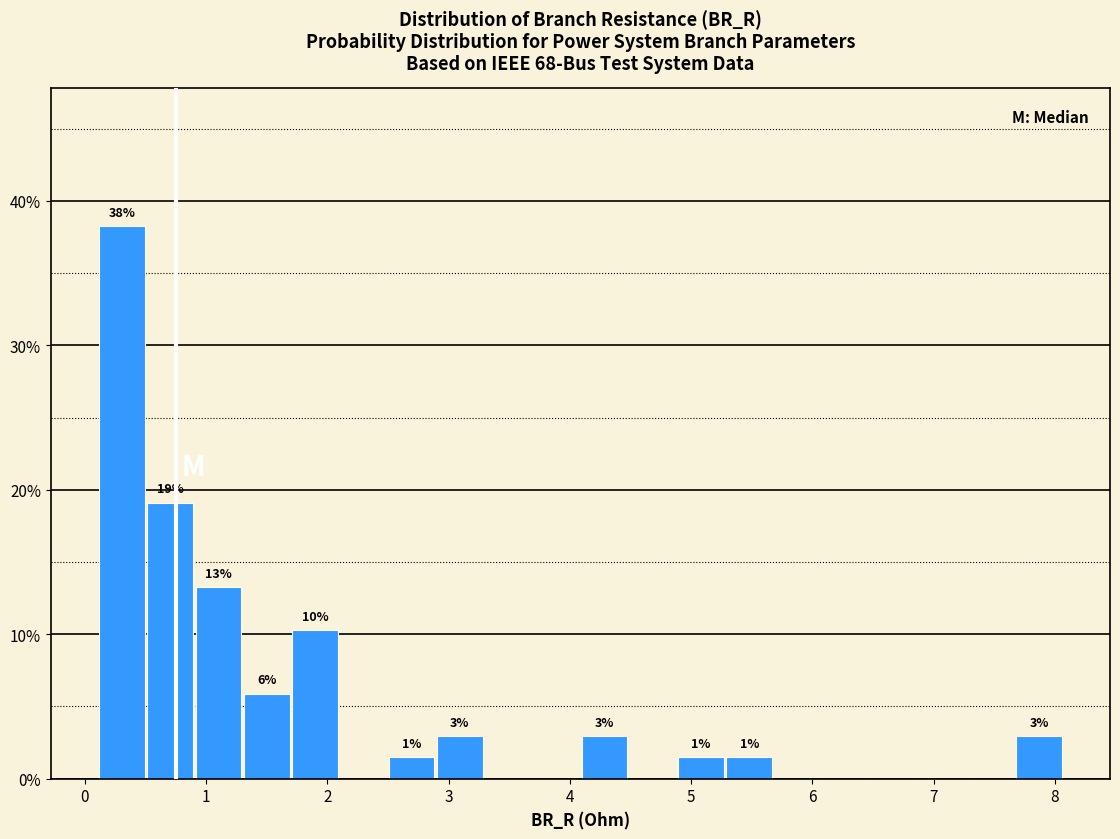

Around what value on the x-axis is the tallest bar? Give the approximate position of its centre, as read against the axis.

0.3